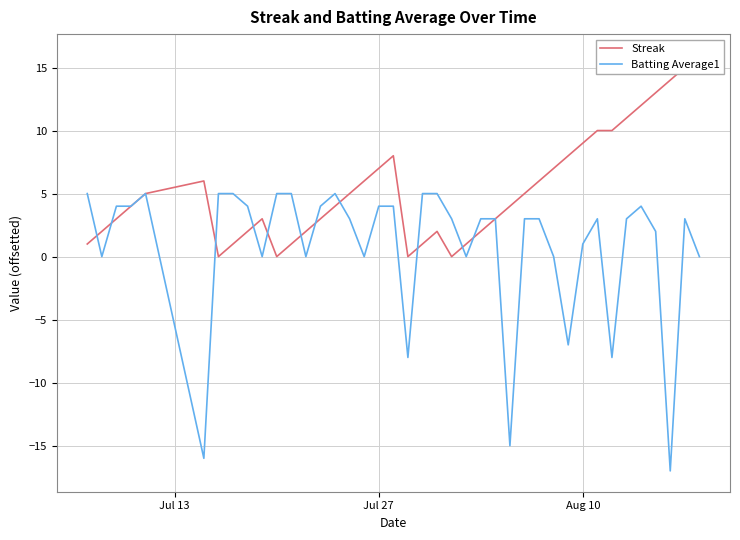

How many intersections are there between Batting Average1 and Streak?

11